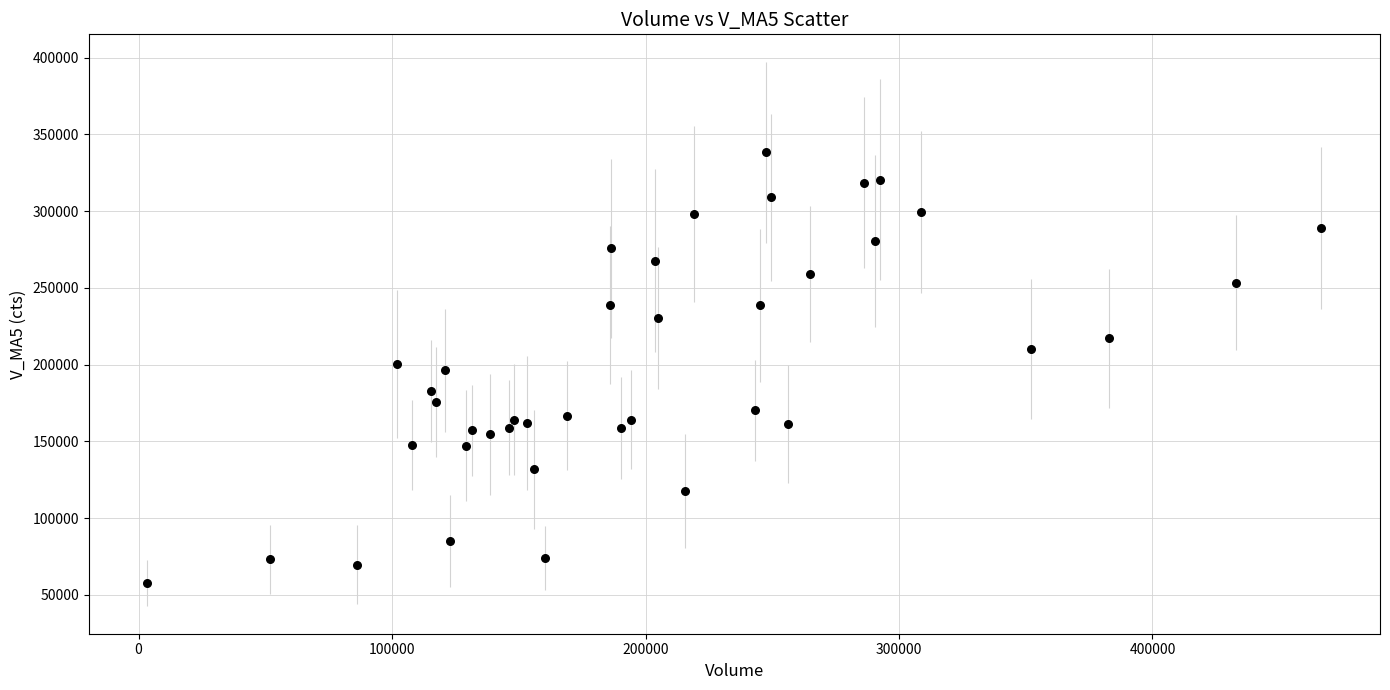

What is the range of X values (max minus min)?

463090.2